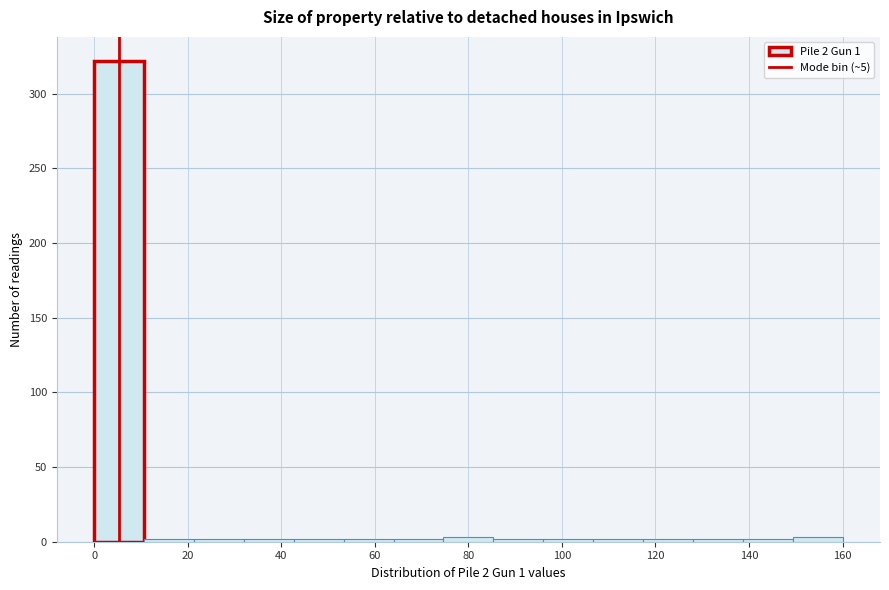

Over which range of the x-axis is the bar tallest?

0 to 10